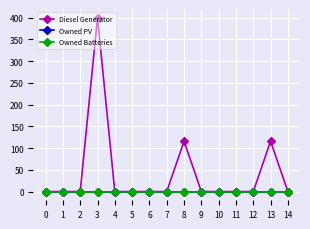

True or false: Diesel Generator and Owned Batteries cross at least once.

False